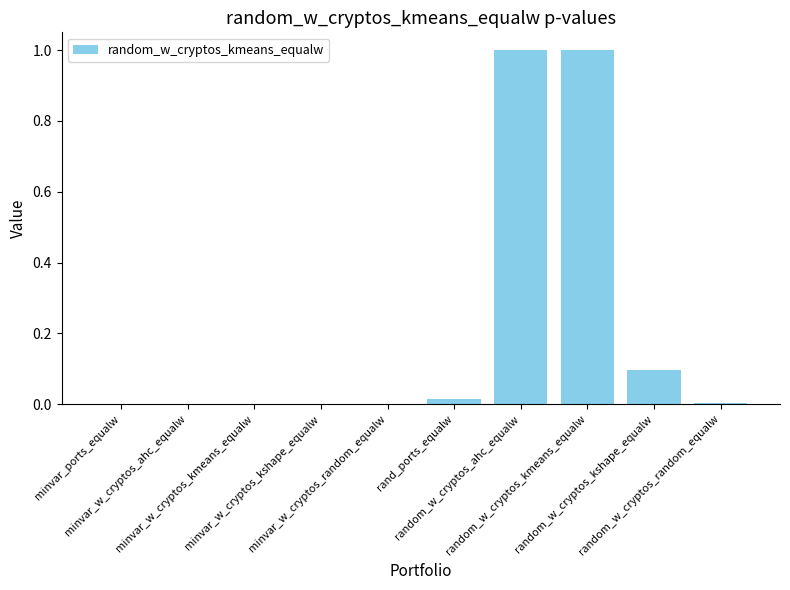

Are the bars grouped side by side (vs. stacked)?

No